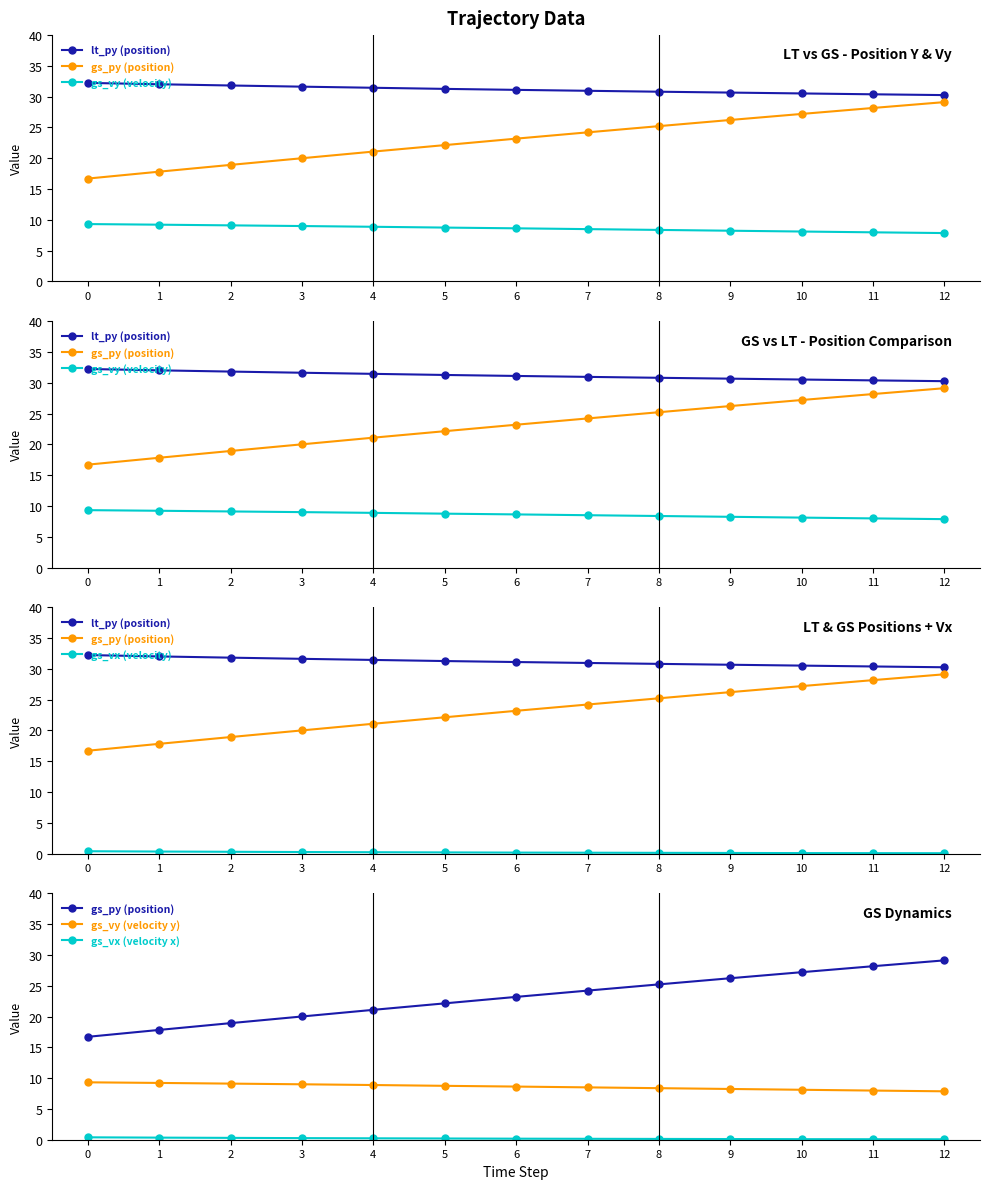

How many distinct data groups are displayed?

6